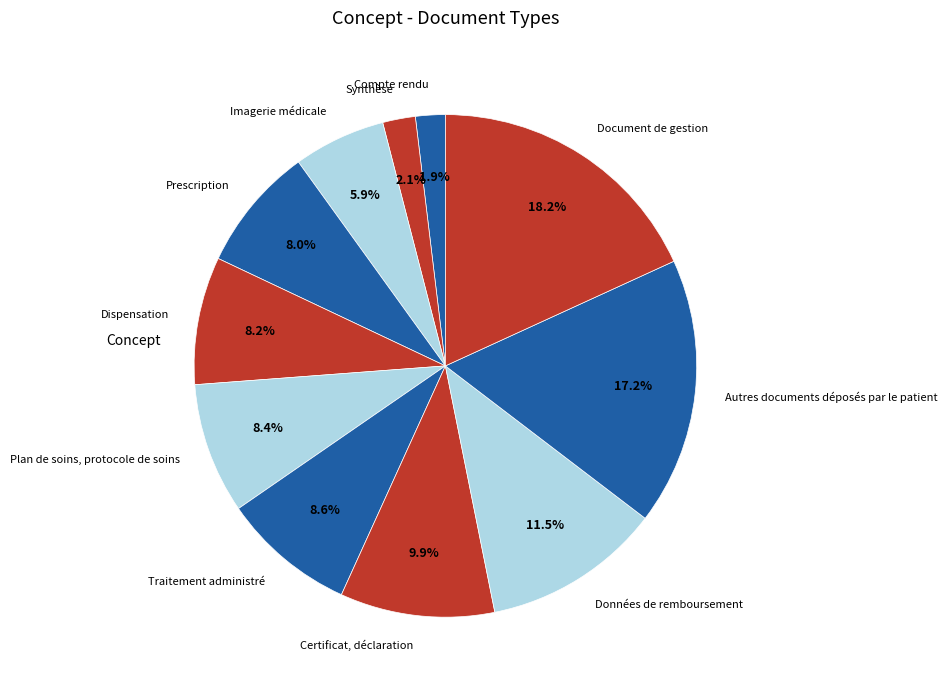

Combined, do Autres documents déposés par le patient and Dispensation account for over 50%?

No